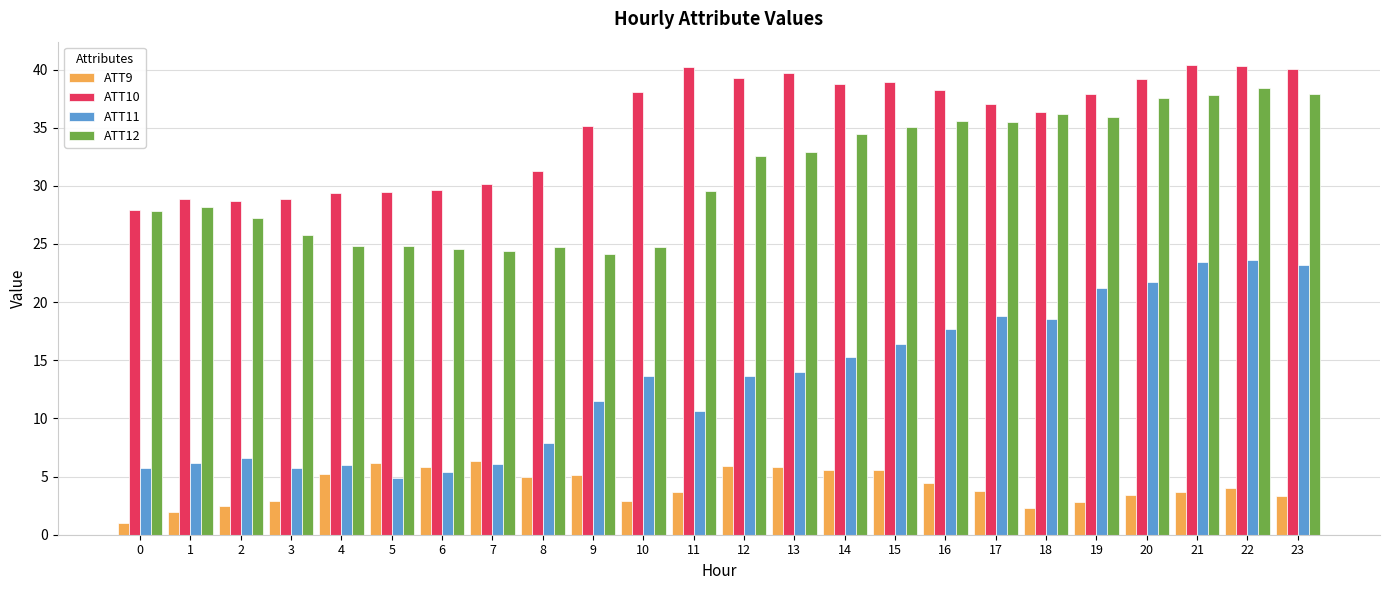

What value does the ATT12 series have at 16?

35.6